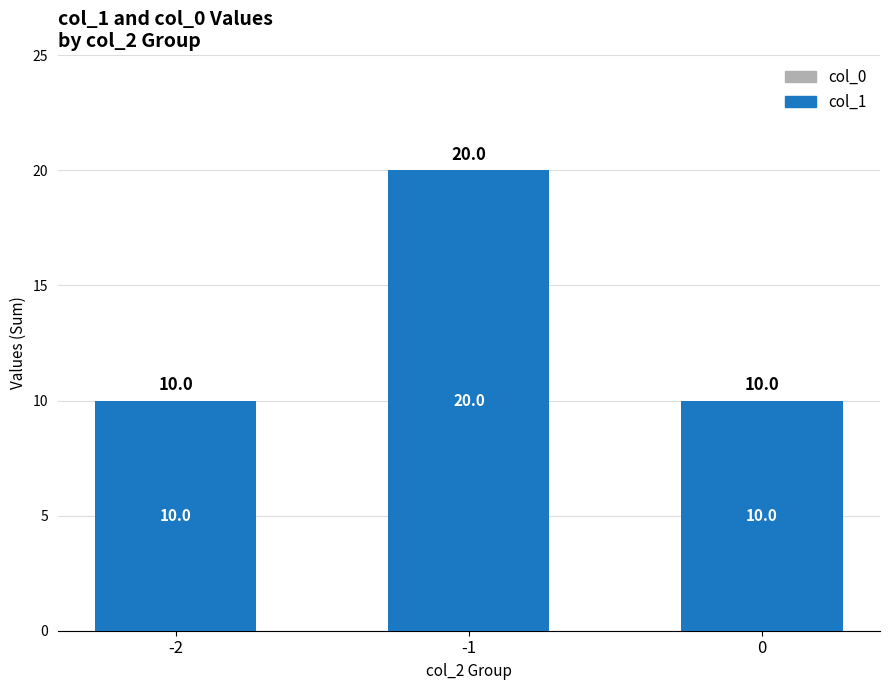

Does the chart contain stacked bars?

No